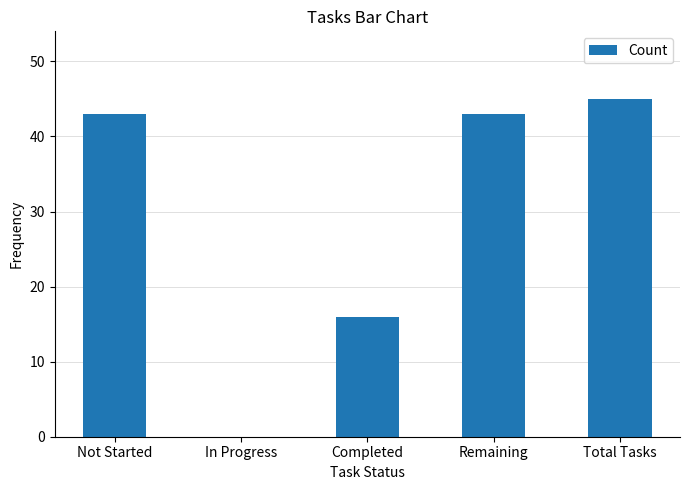

Reading left to right, transcribe all the data shown in this chart.

Not Started=43	In Progress=0	Completed=16	Remaining=43	Total Tasks=45